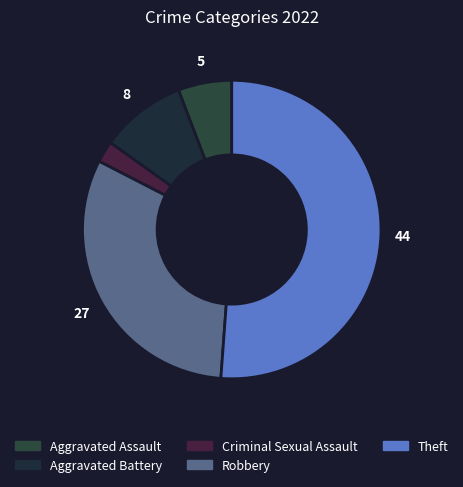

Is the sum of Aggravated Assault and Criminal Sexual Assault greater than half?

No